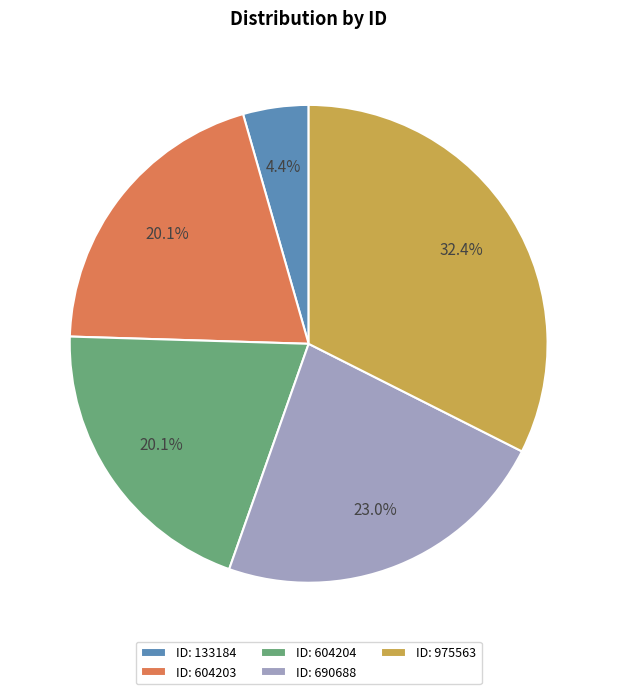

Combined, do ID: 690688 and ID: 975563 account for over 50%?

Yes